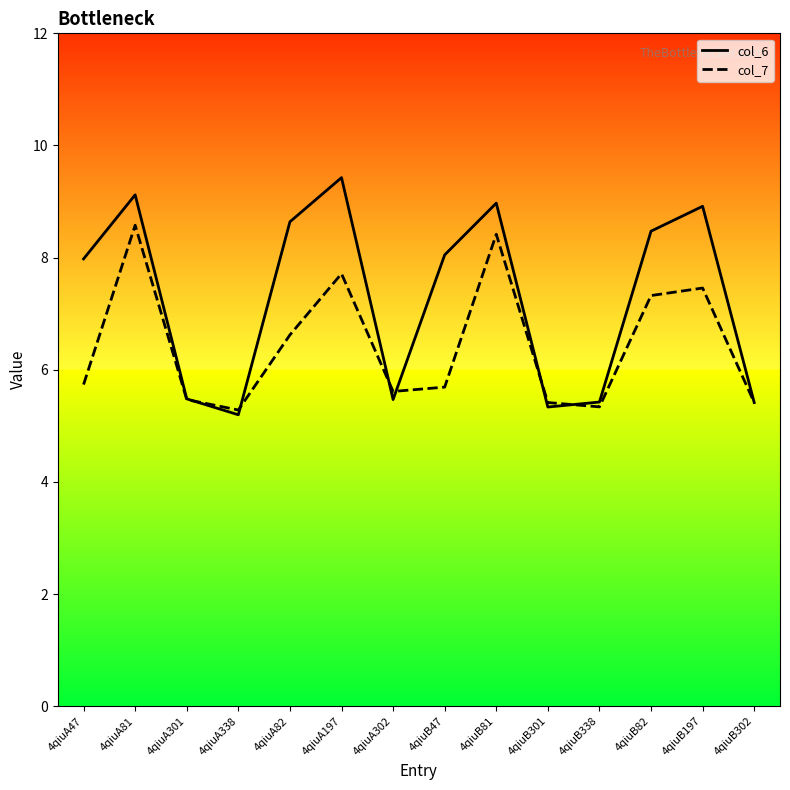

What is the sum of the col_6 values at 4qiuA338 and 4qiuA197?

14.6